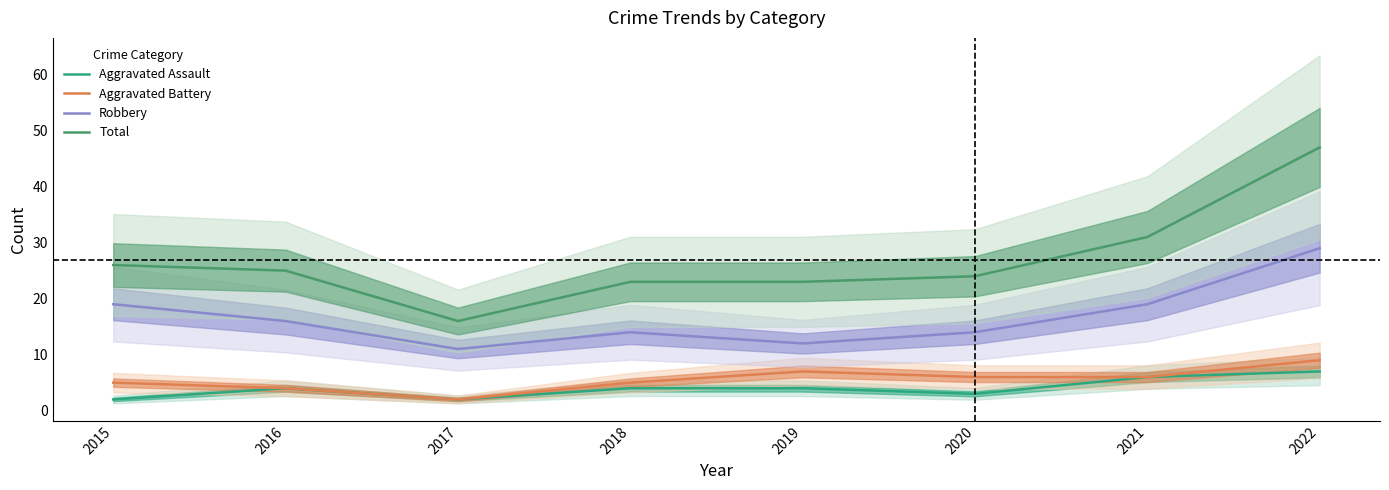

How many lines are shown in the chart?

4